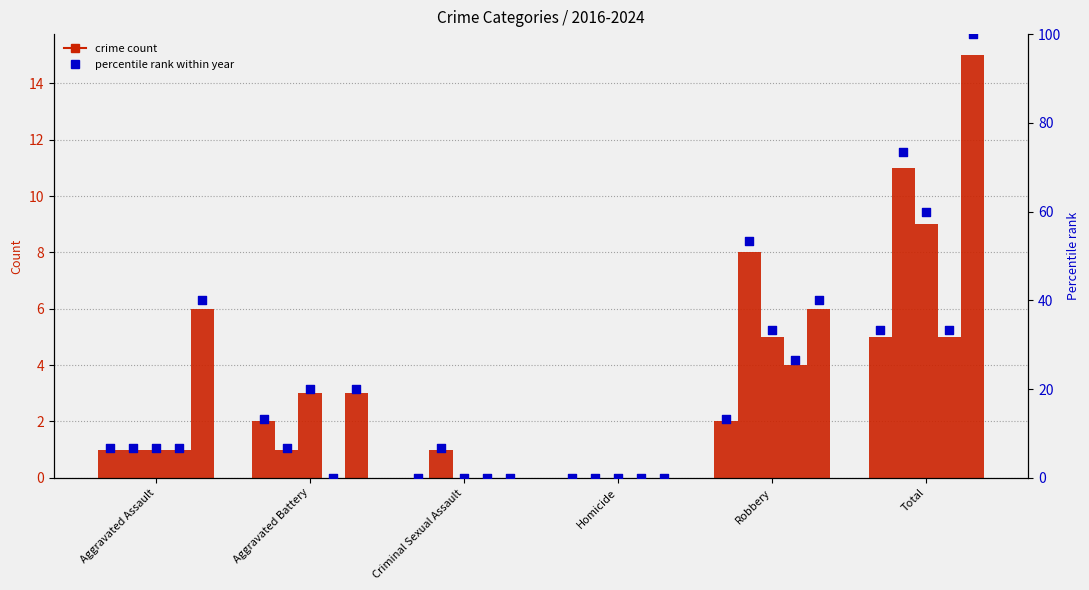

Which has a higher value, Homicide or Aggravated Battery?

Aggravated Battery